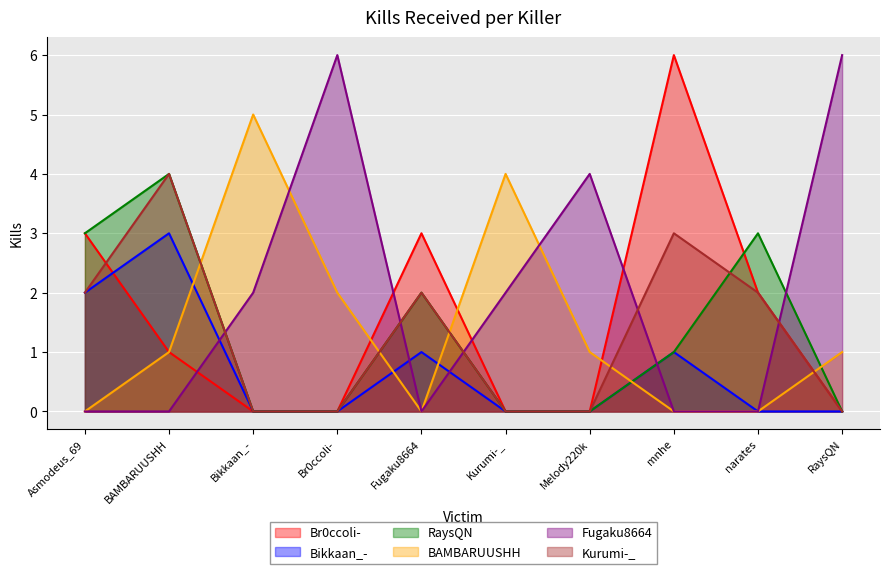

Between which two adjacent categories do Br0ccoli- and Bikkaan_- first intersect?

Asmodeus_69 and BAMBARUUSHH